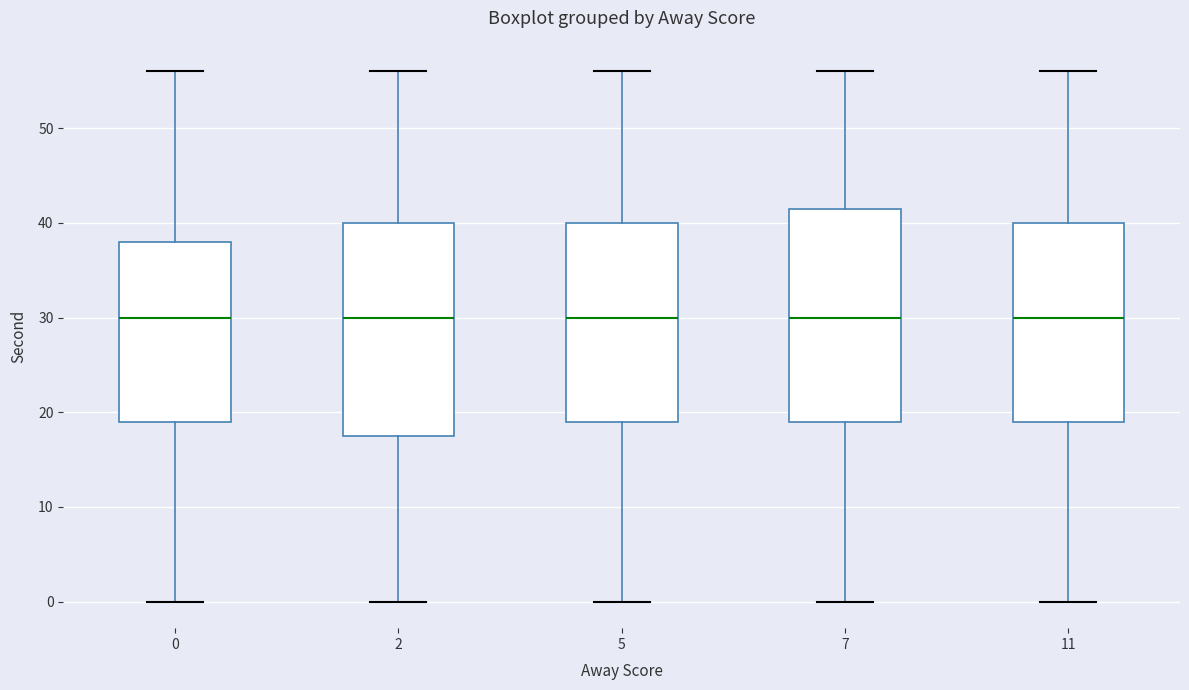

Reading left to right, transcribe this box plot: for each box, give where its median line is, the range the box spans, and where its two whiskers end, as read against the y-axis. The values are not printed on the chart, so give them approximately, as read against the axis.

0: median 30, box 19 to 38, whiskers 0 to 56
2: median 30, box 18 to 40, whiskers 0 to 56
5: median 30, box 19 to 40, whiskers 0 to 56
7: median 30, box 19 to 42, whiskers 0 to 56
11: median 30, box 19 to 40, whiskers 0 to 56